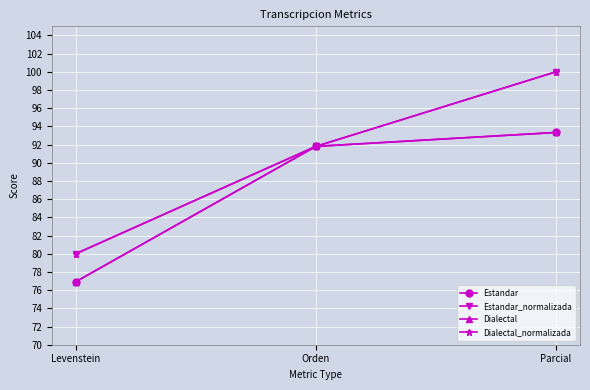

What is the average value of the Dialectal series?

87.4